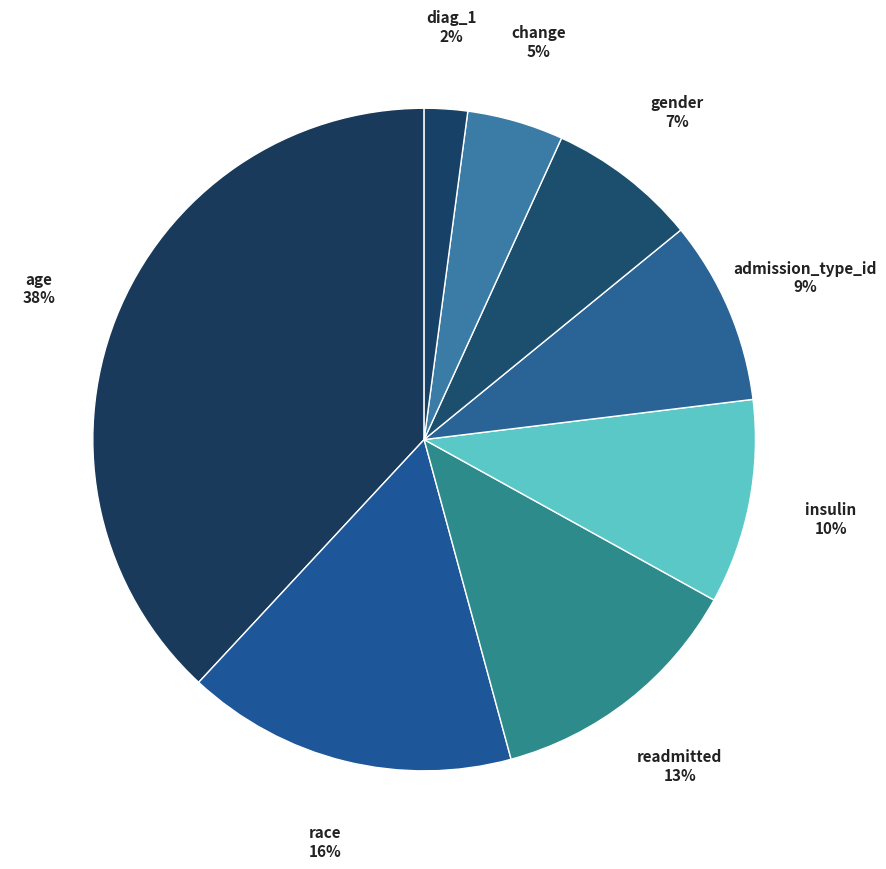

Do diag_1 and readmitted together represent more than half of the pie?

No